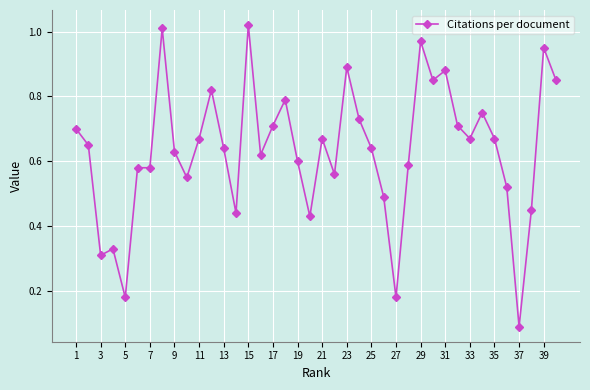

True or false: the data has more than 1 interior local peaks.

True